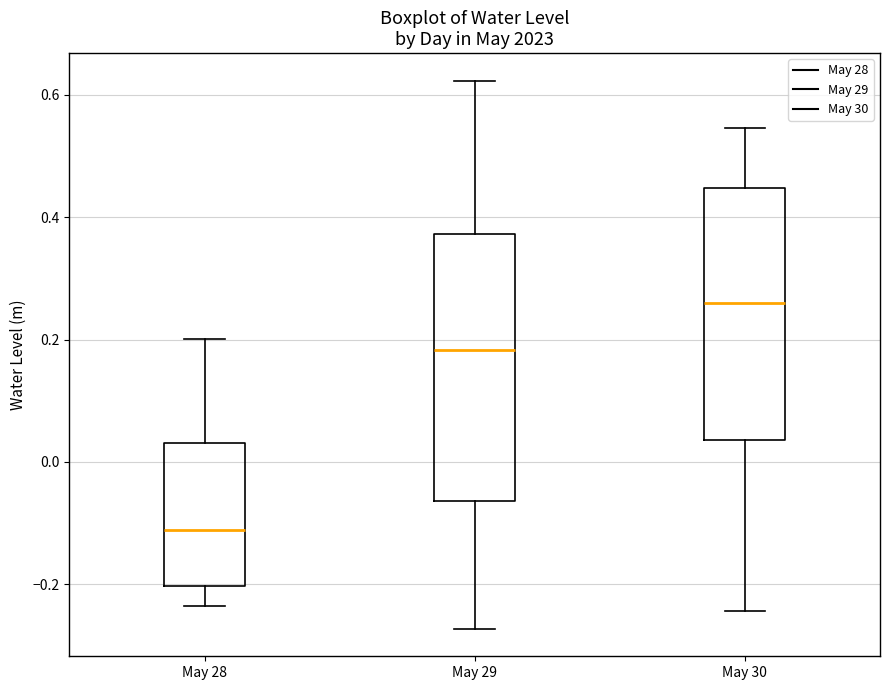

Reading left to right, read every box against the y-axis: the position of its median line, the range the box covers, and the ends of its whiskers. The values are not printed on the chart, so give them approximately, as read against the axis.

May 28: median -0.12, box -0.20 to 0.04, whiskers -0.24 to 0.20
May 29: median 0.18, box -0.06 to 0.38, whiskers -0.28 to 0.62
May 30: median 0.26, box 0.04 to 0.44, whiskers -0.24 to 0.54